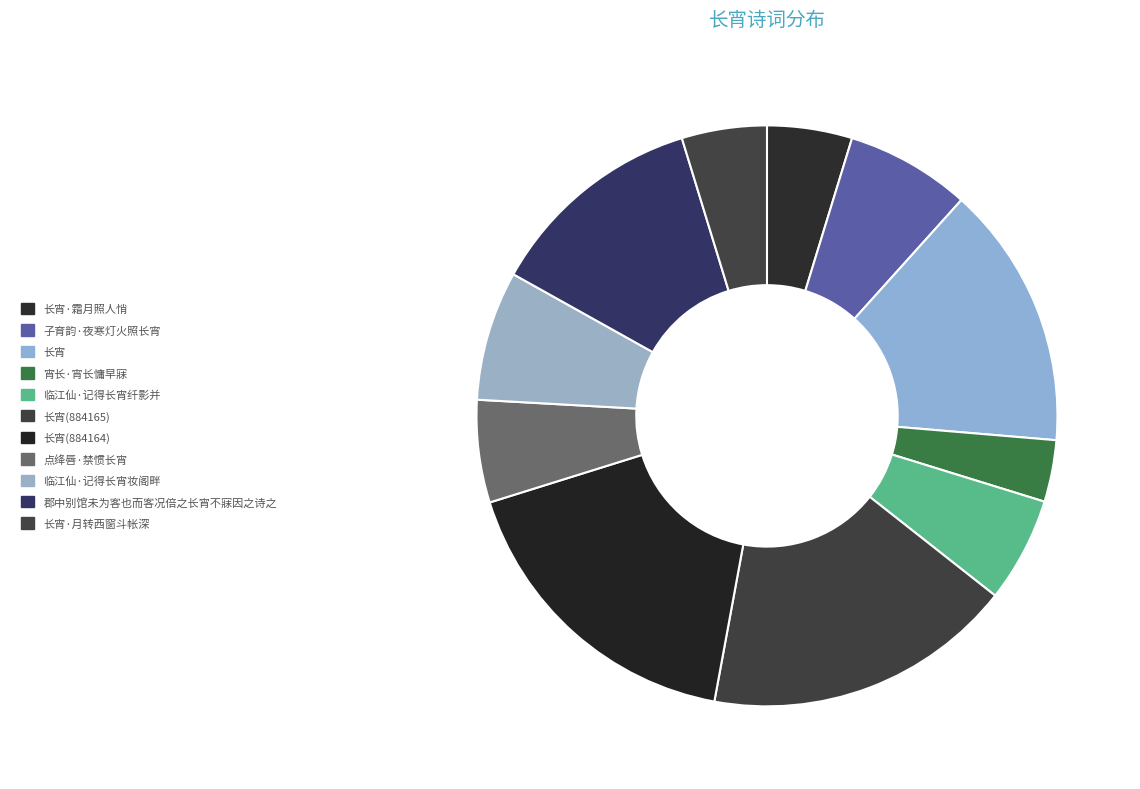

What portion of the pie excludes 子育韵·夜寒灯火照长宵?

93.1%